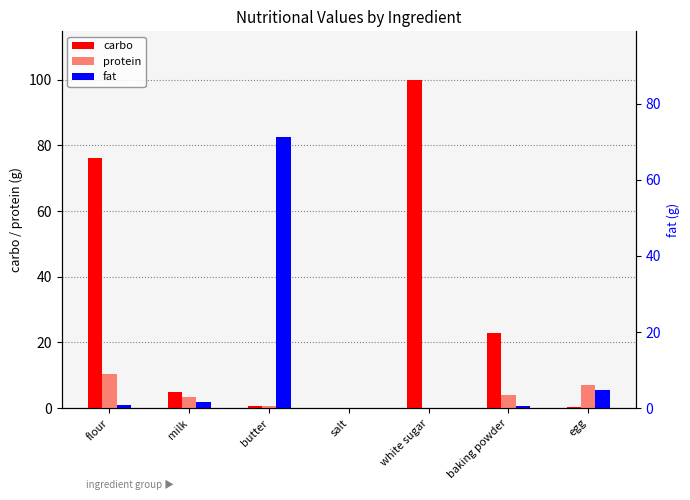

Reading left to right, what are all the values shown in this chart?

carbo: 76.3	4.9	0.7	0.0	99.8	23.0	0.3
protein: 10.3	3.4	0.7	0.0	0.0	3.9	7.0
fat: 1.0	2.0	82.5	0.0	0.0	0.6	5.4